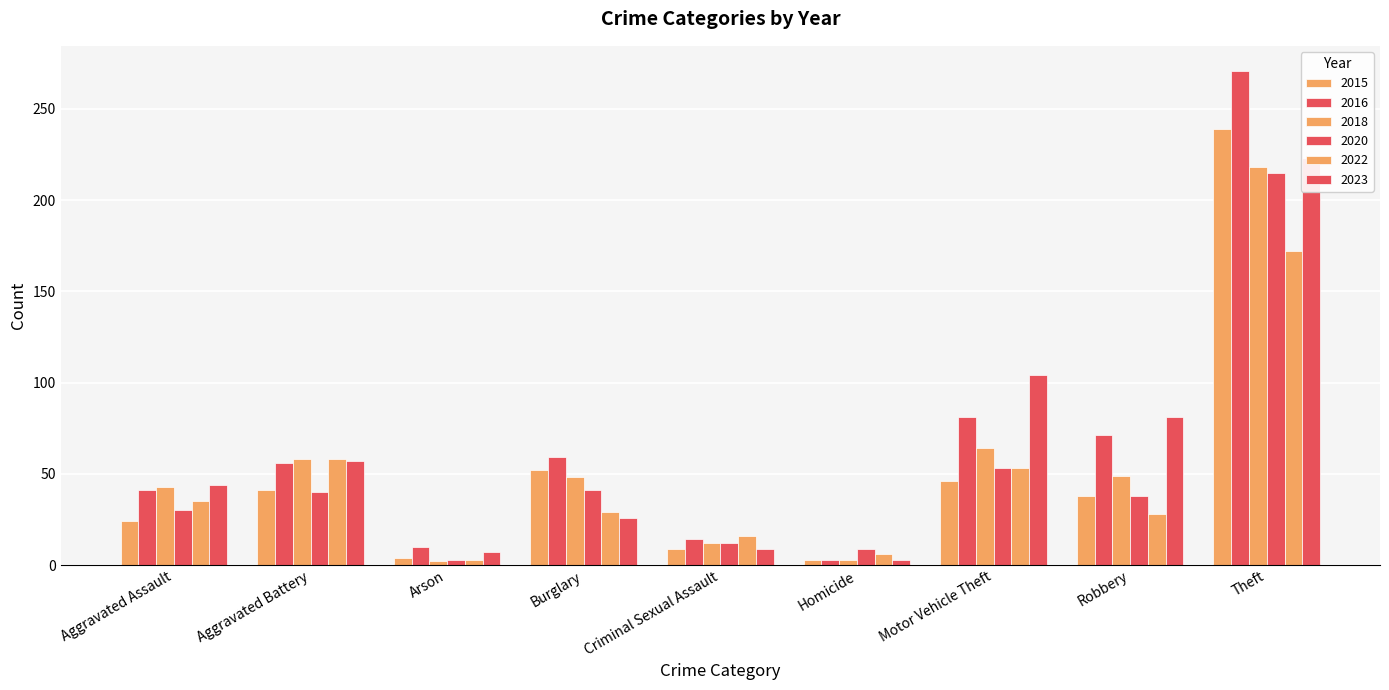

At how many categories does at least one series exceed 164?

1